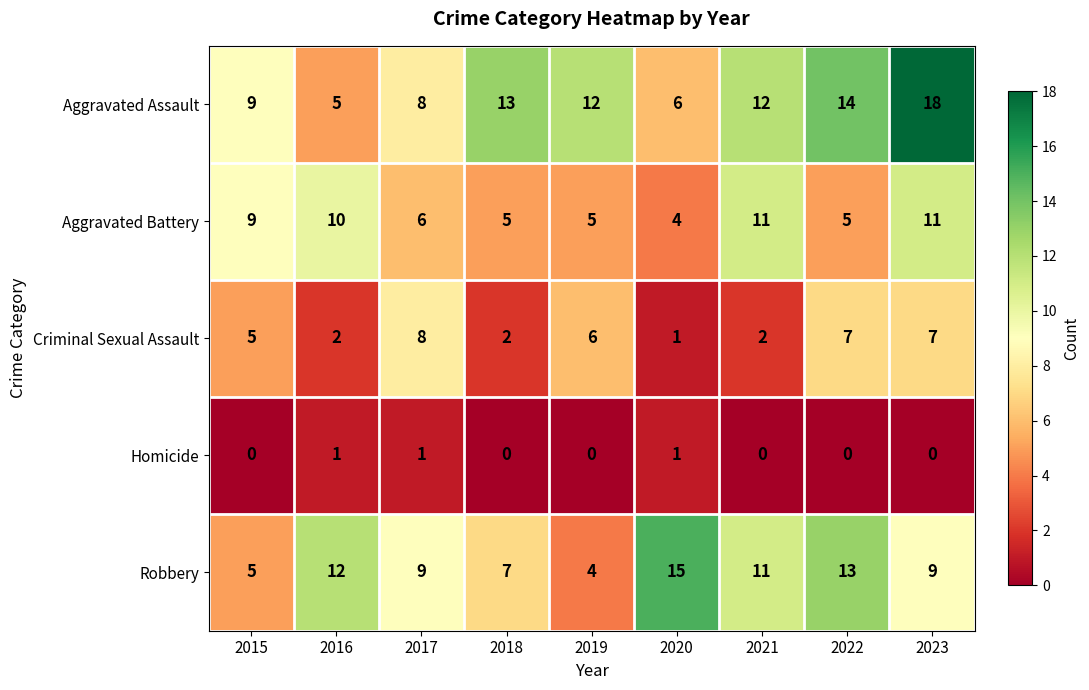

Which series has the largest range (max minus min)?

Aggravated Assault